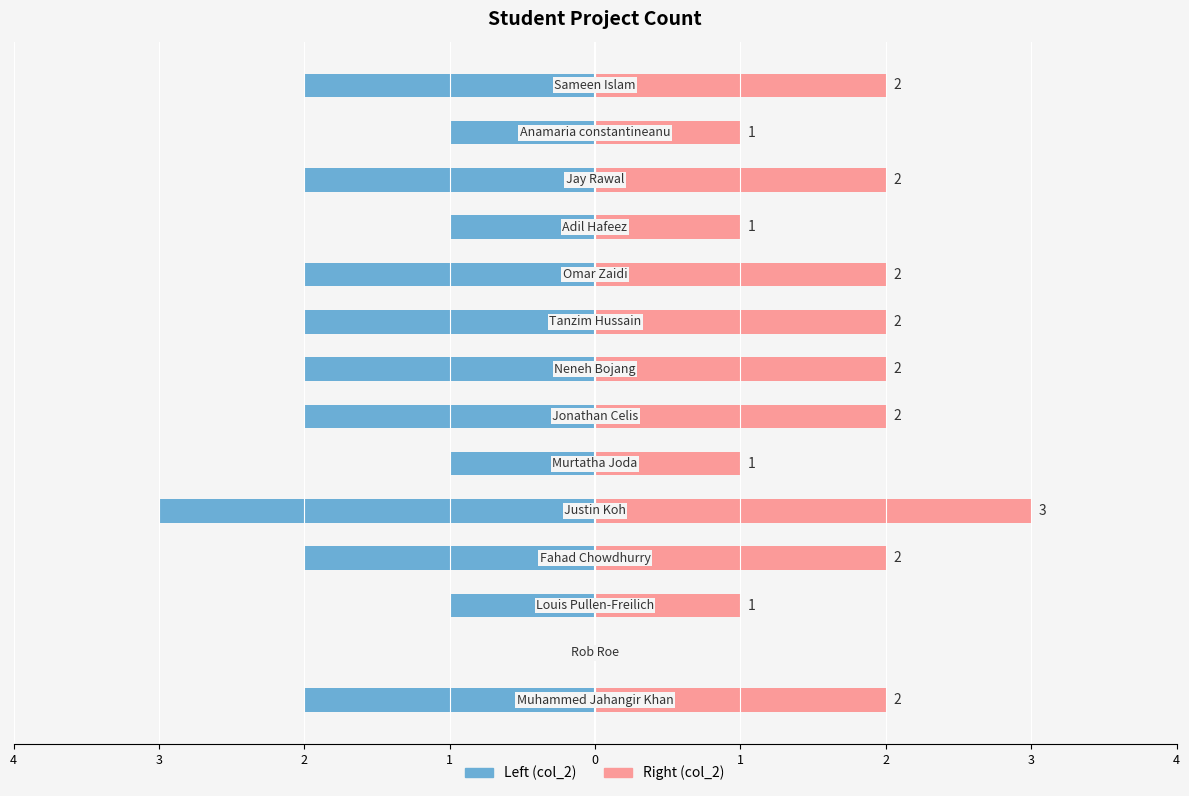

What is the sum of all col_2 (right) values?

23